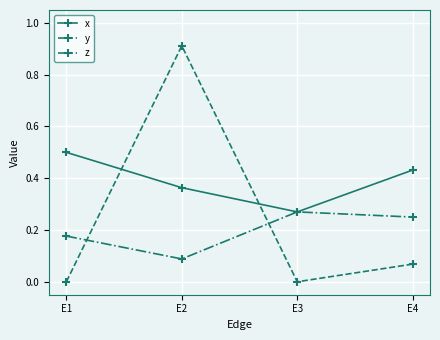

Between E1 and E2, which series saw the biggest shift?

y